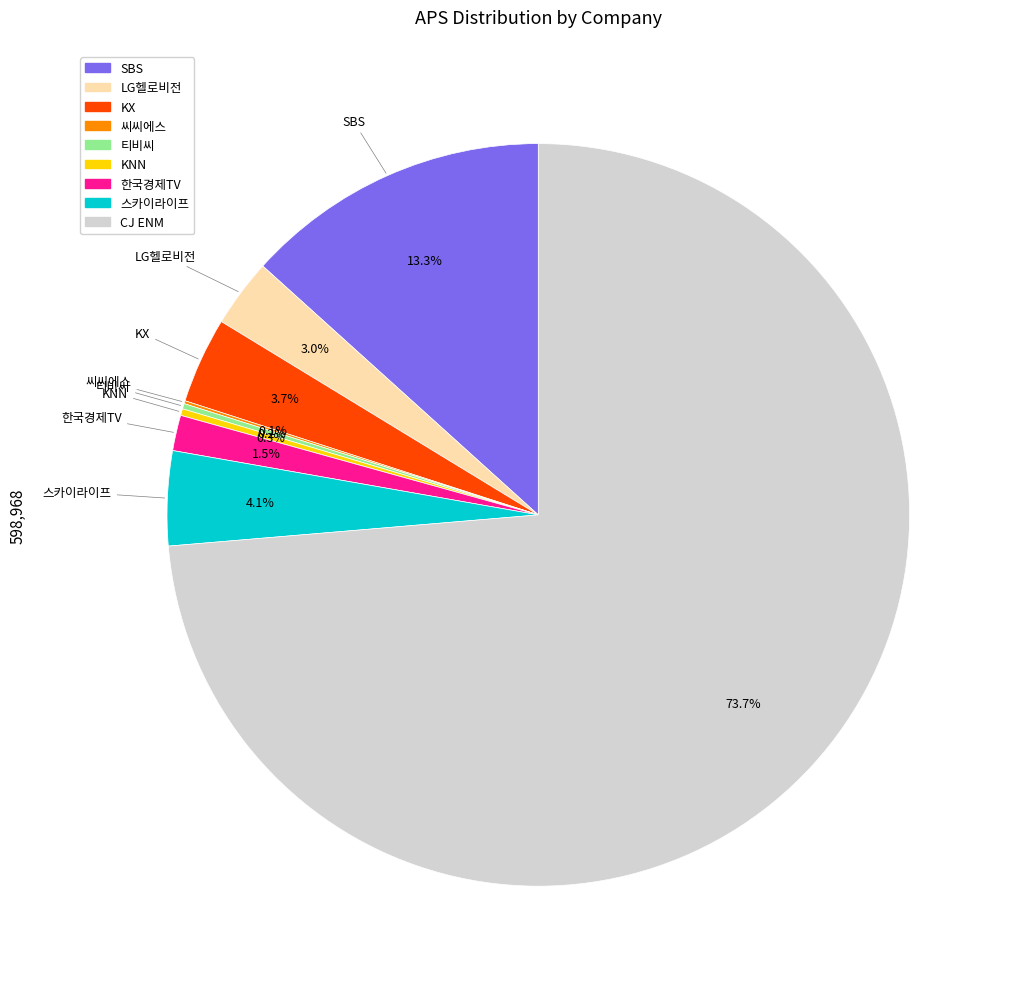

What is the majority slice?

CJ ENM